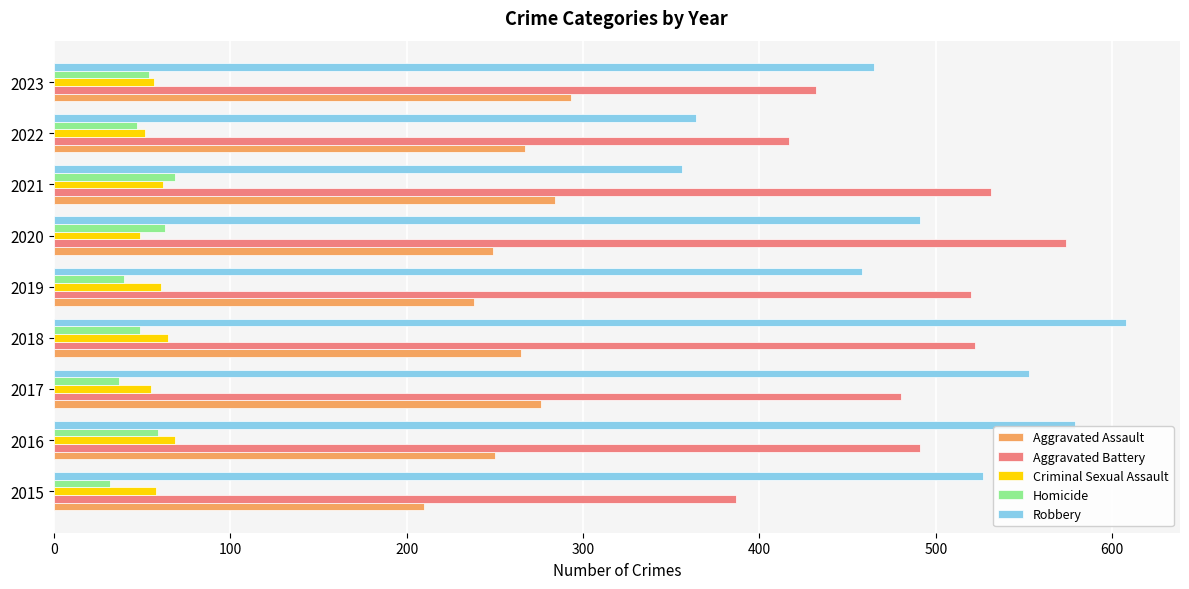

What is the maximum value shown in the chart?

608